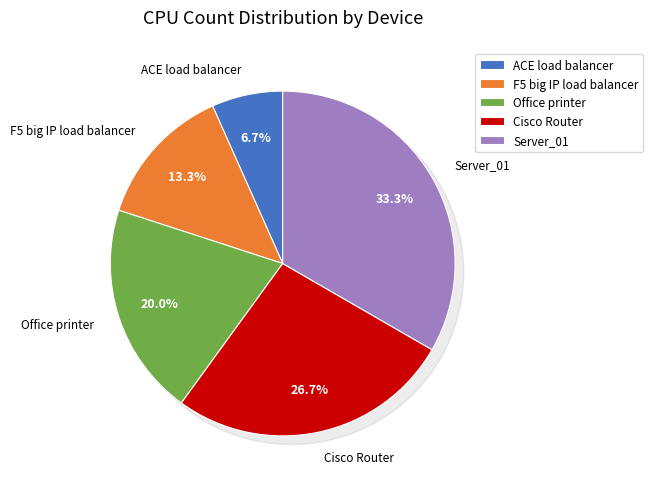

How many segments does this pie chart have?

5